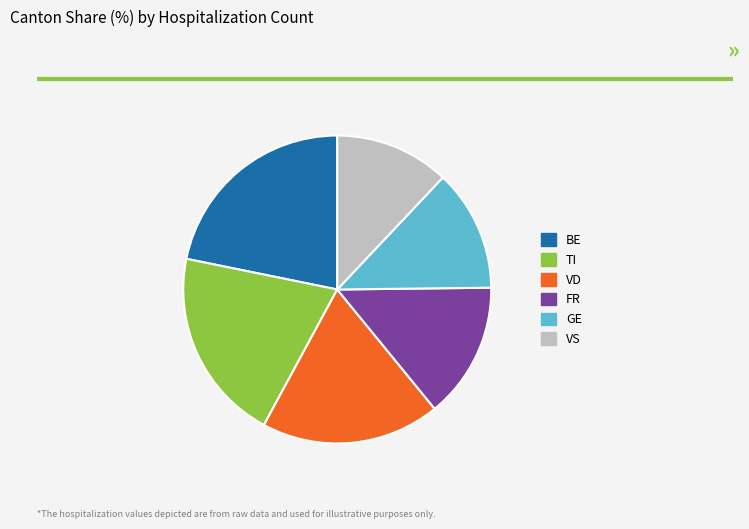

Count the number of slices in the pie.

6